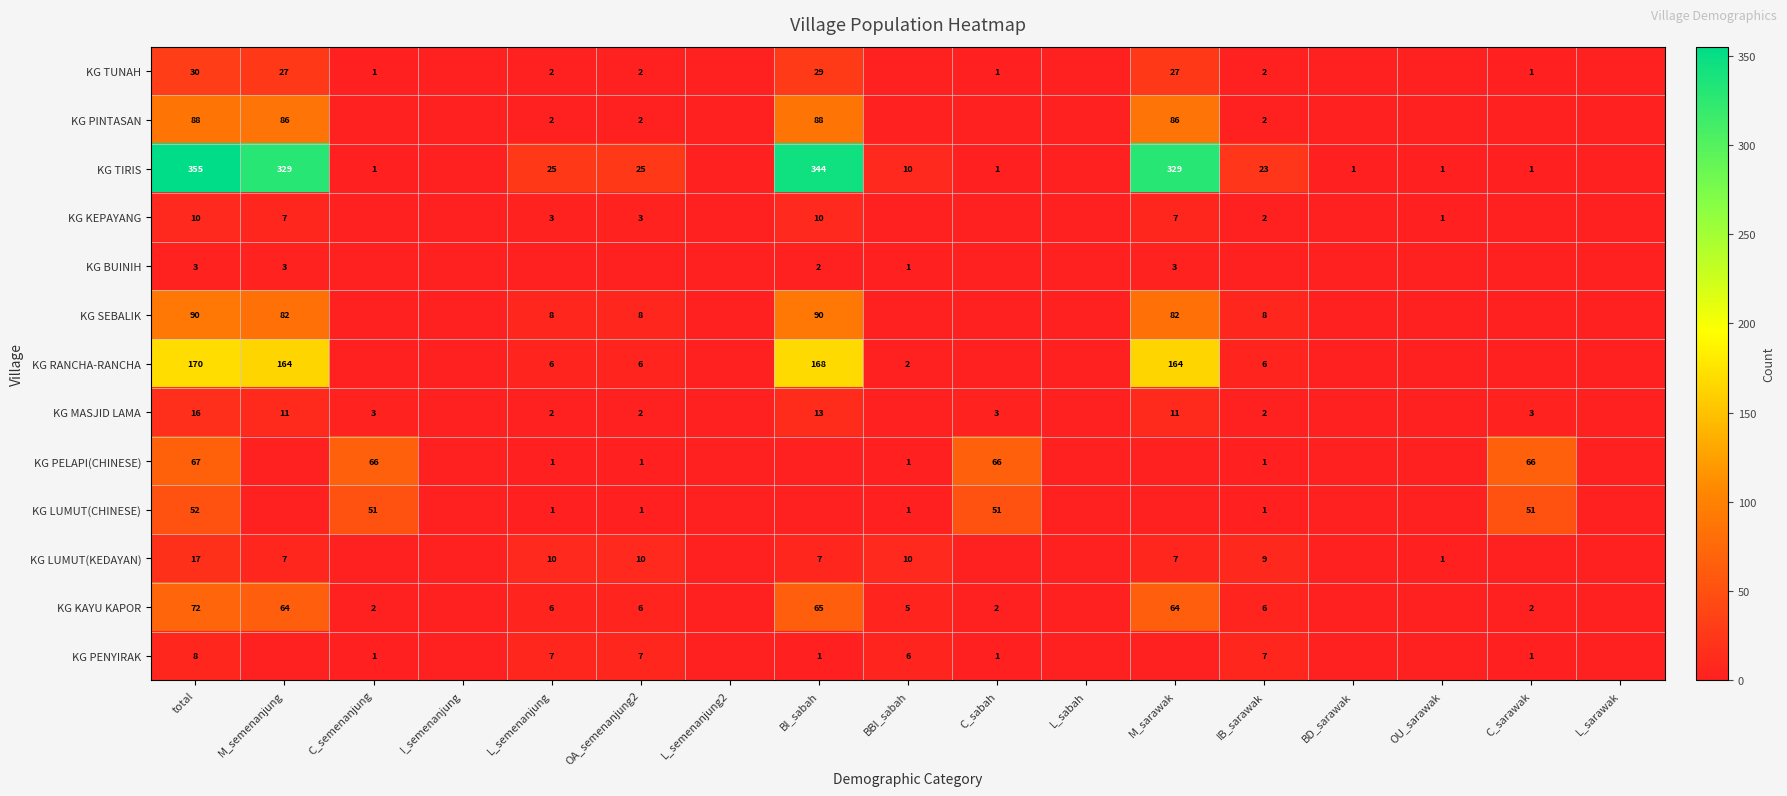

The value of KG TUNAH at C_sarawak is 2. True or false?

False